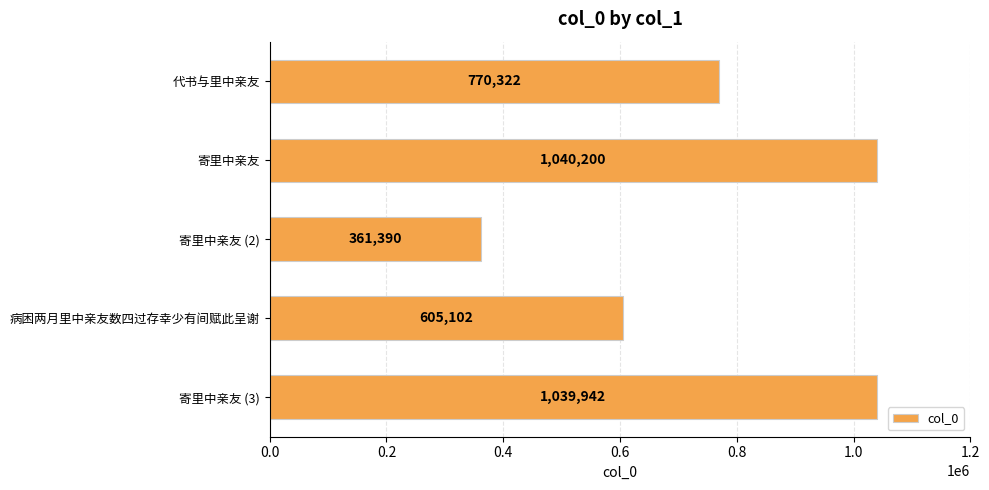

What is the maximum value shown in the chart?

1040200